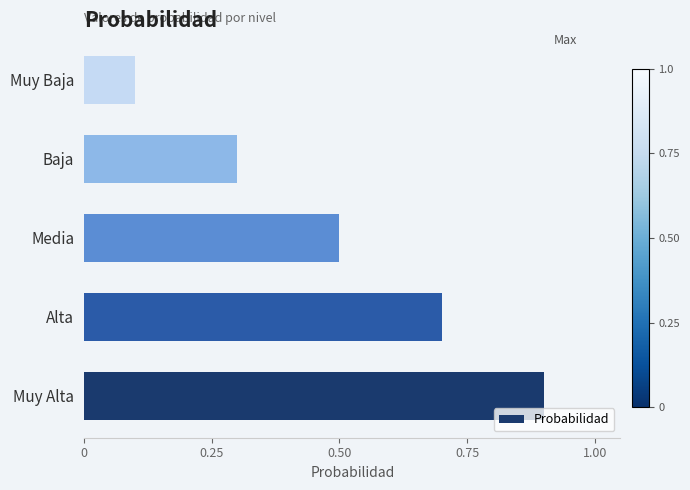

Reading bottom to top, transcribe all the data shown in this chart.

0.9	0.7	0.5	0.3	0.1